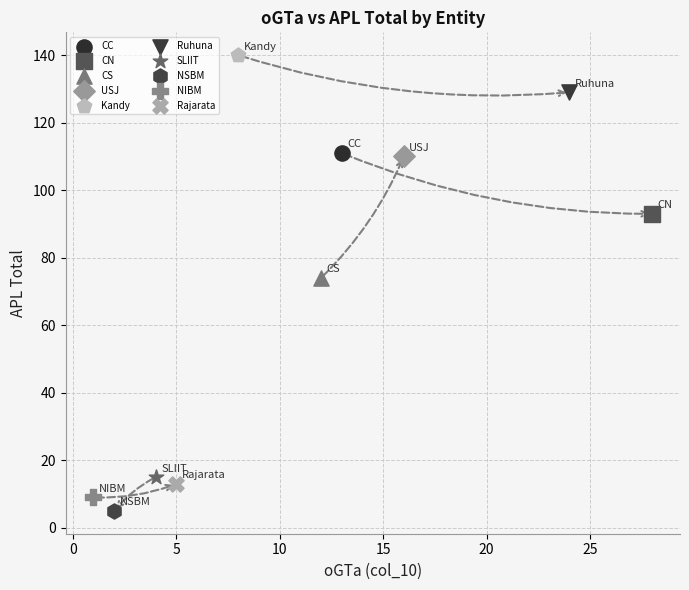

Which series reaches the minimum Y coordinate?

NSBM